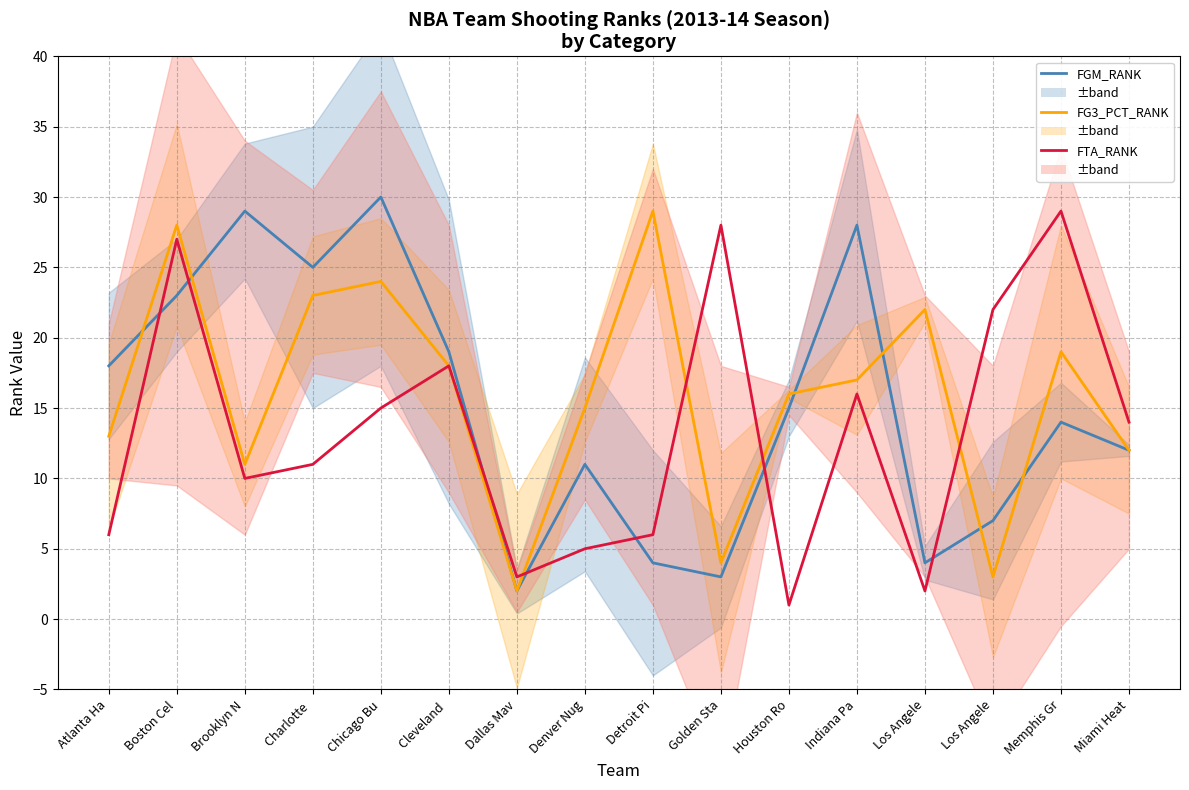

Reading left to right, what are all the values shown in this chart?

FGM_RANK: 18	23	29	25	30	19	2	11	4	3	15	28	4	7	14	12
FG3_PCT_RANK: 13	28	11	23	24	18	2	15	29	4	16	17	22	3	19	12
FTA_RANK: 6	27	10	11	15	18	3	5	6	28	1	16	2	22	29	14